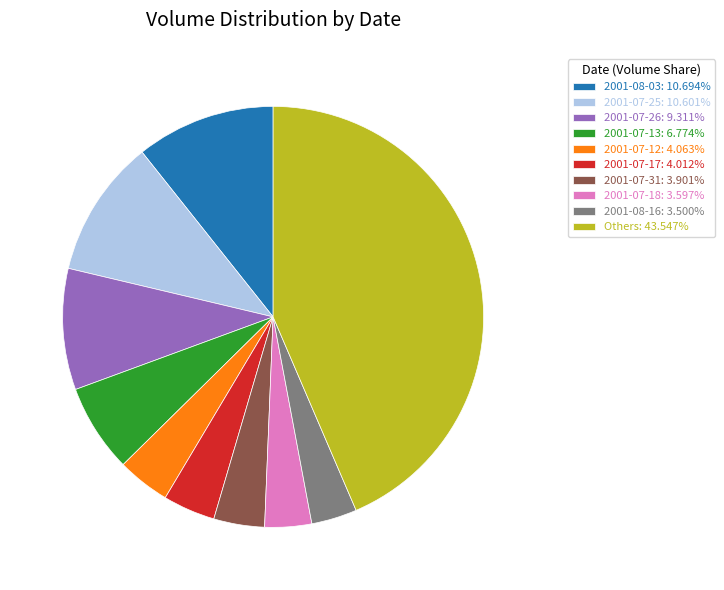

Count the number of slices in the pie.

10